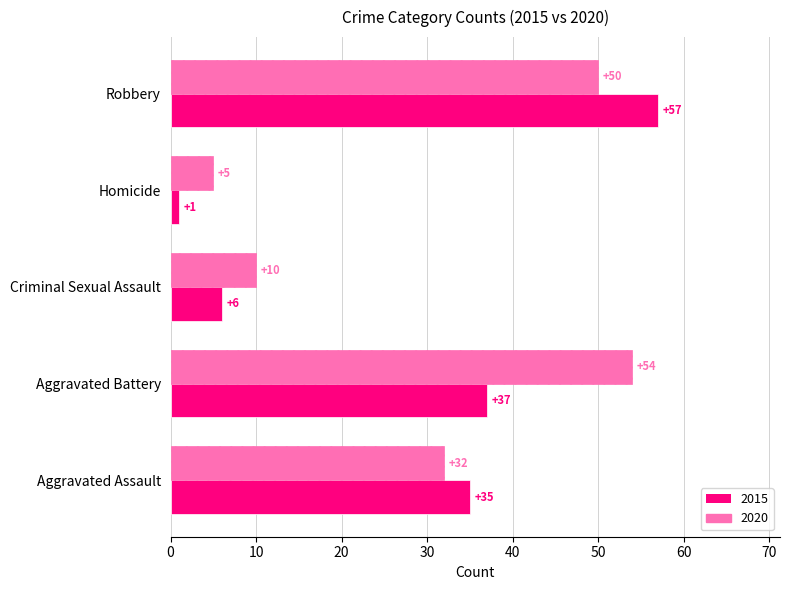

At which category is the sum across all series the highest?

Robbery